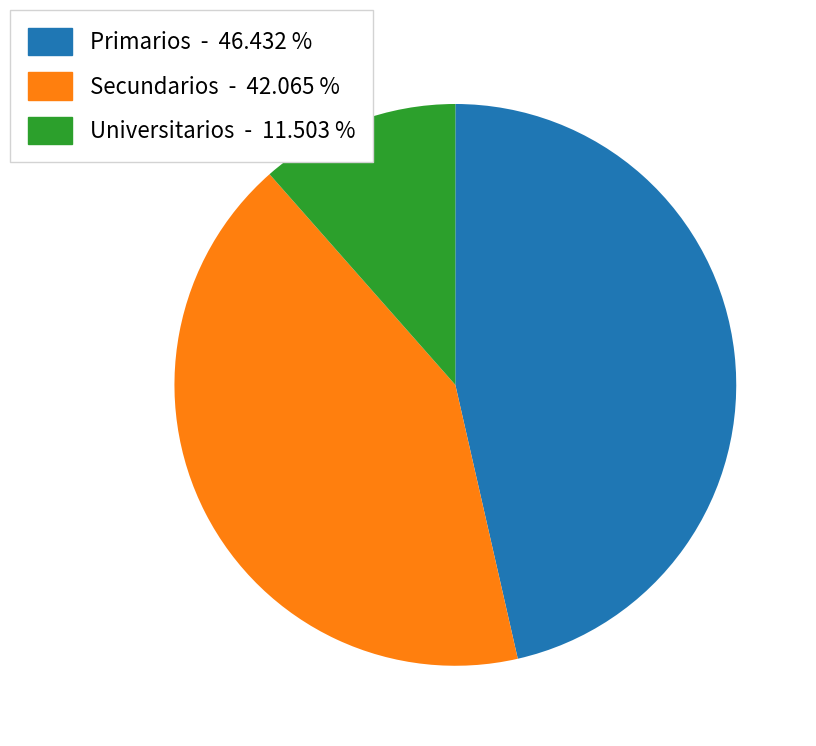

How many slices are in this pie chart?

3